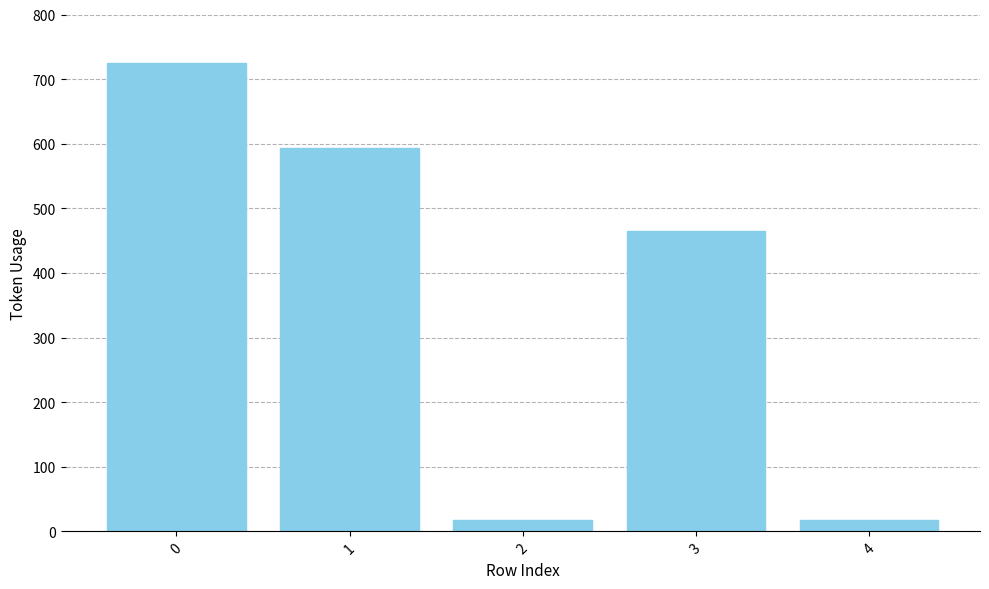

What is the difference between the values at 3 and 2?

448